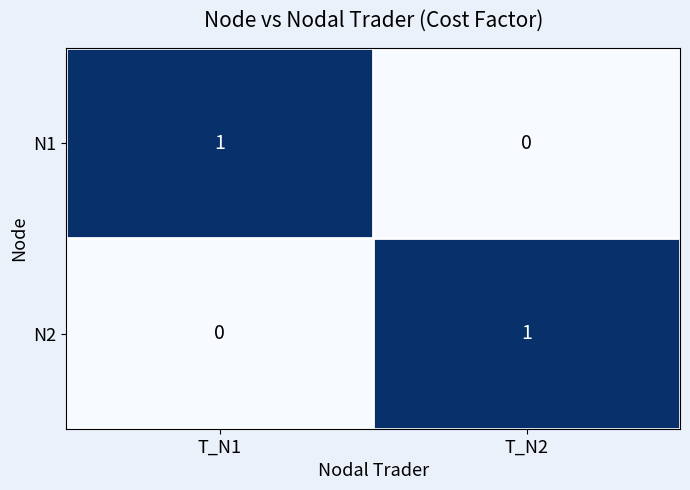

At which label is N1 closest to 0?

T_N2